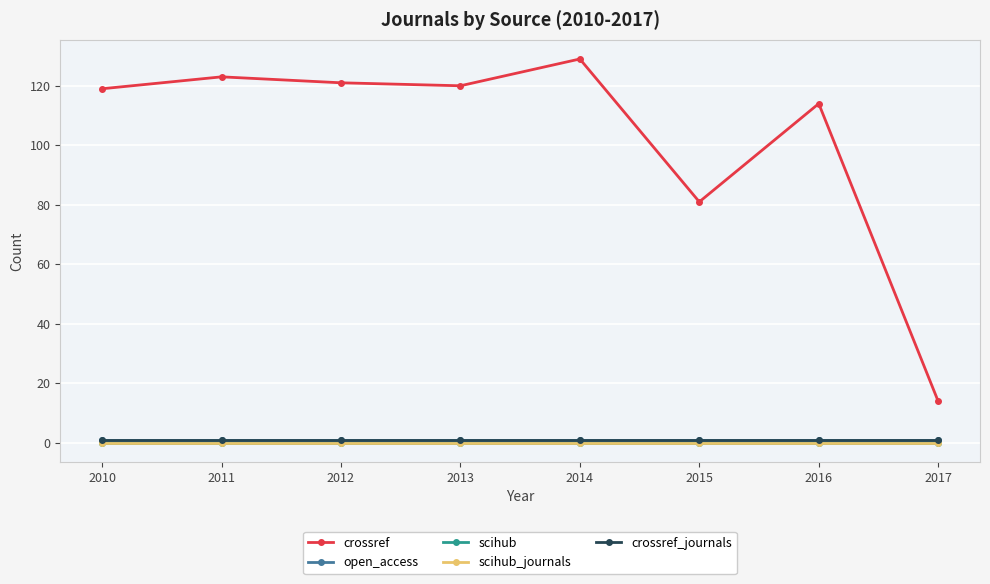

Does the chart have visible grid lines?

Yes